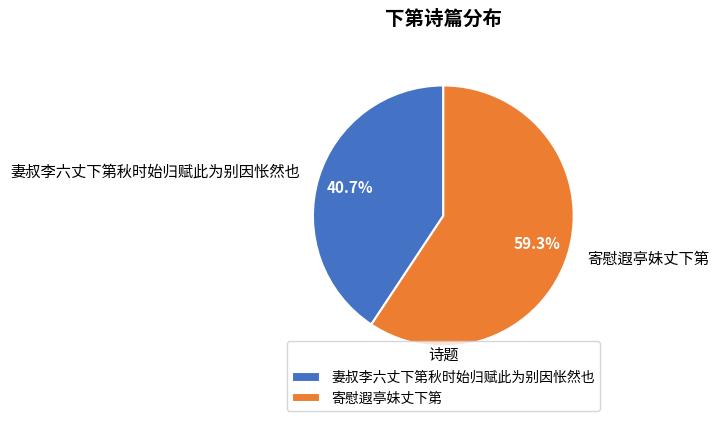

The 妻叔李六丈下第秋时始归赋此为别因怅然也 slice represents 31% of the pie. True or false?

False